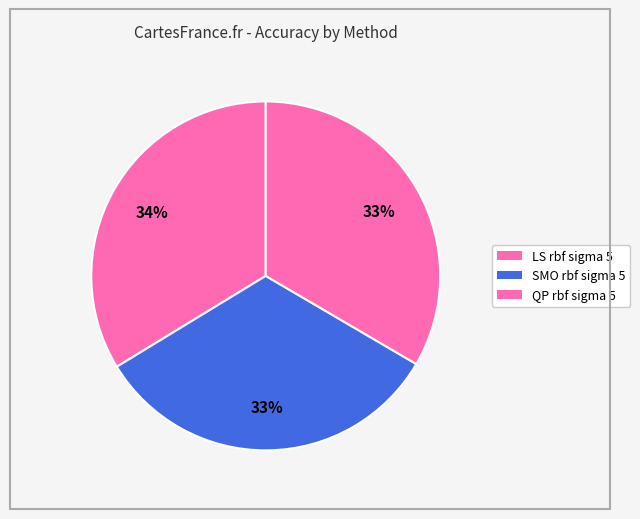

Between QP rbf sigma 5 and LS rbf sigma 5, which is larger?

LS rbf sigma 5